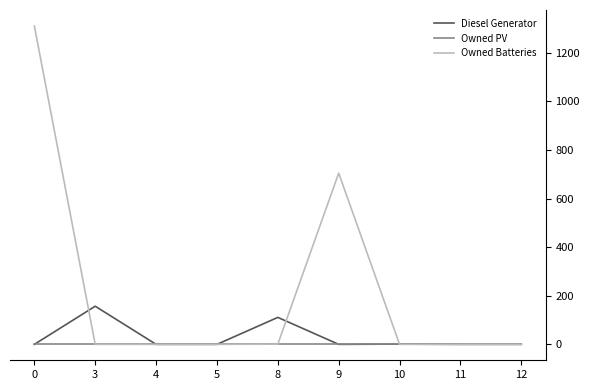

Which series changed the most between 9 and 12?

Owned Batteries